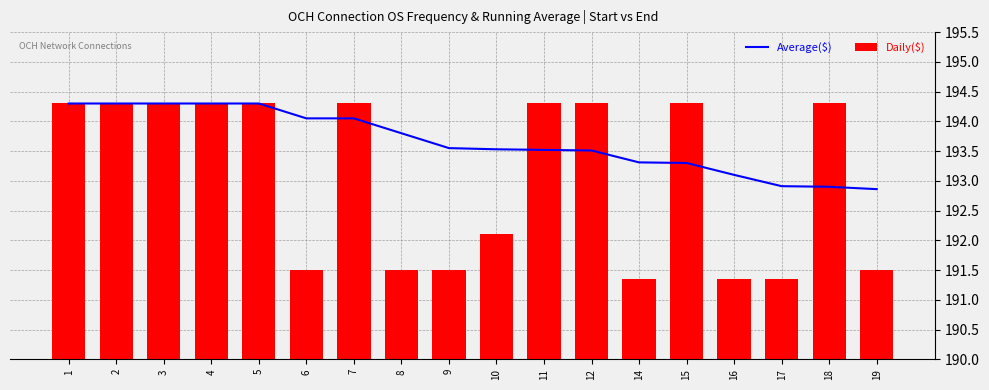

True or false: Average($) has a value of 192.9 at 17.

True